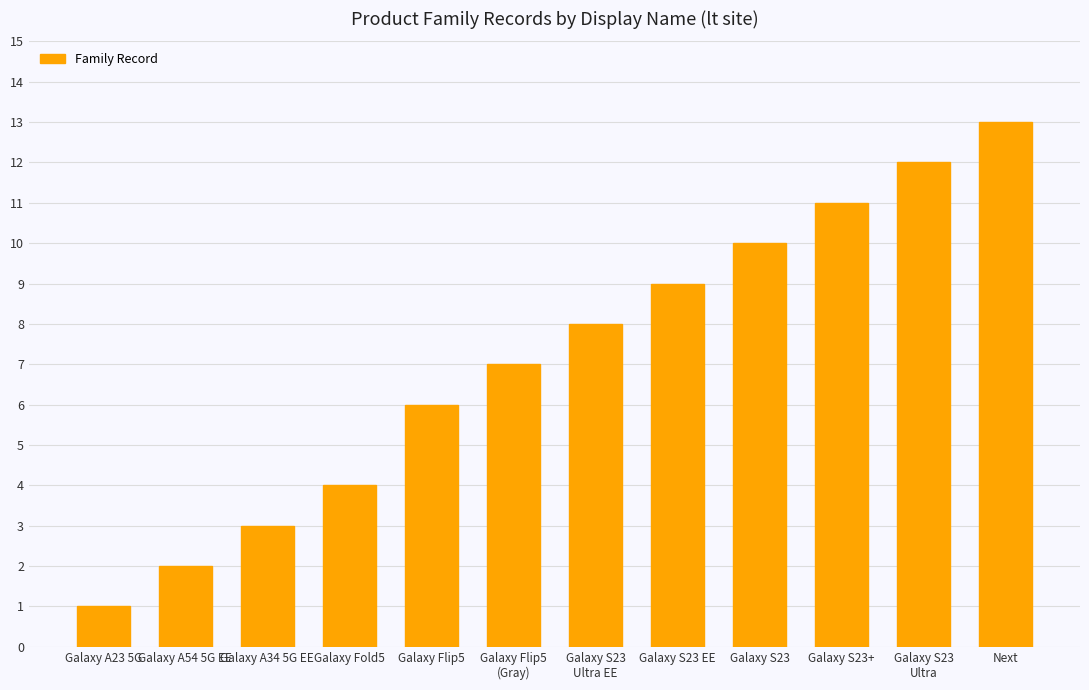

How many distinct data groups are displayed?

1